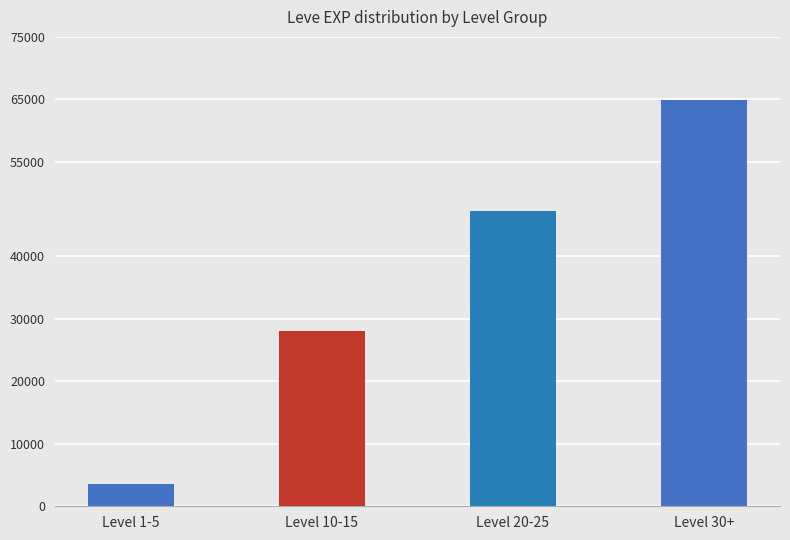

At which label is the value closest to 34270?

Level 10-15